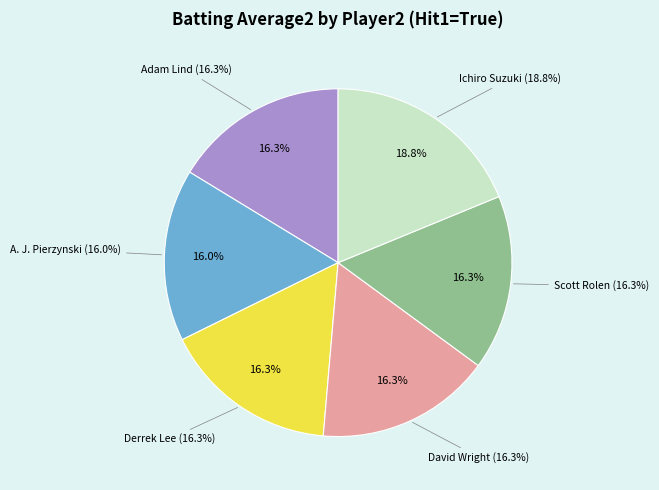

Which category has the smallest portion of the pie?

A. J. Pierzynski